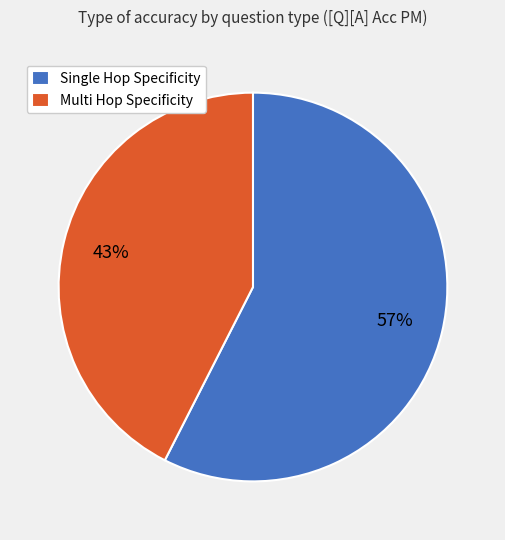

How many segments does this pie chart have?

2